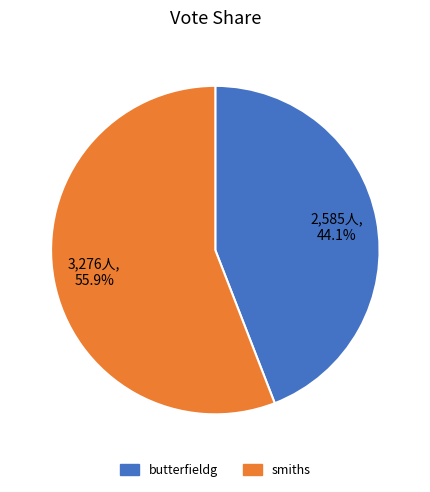

To the nearest percent, what is the average slice percentage?

50%